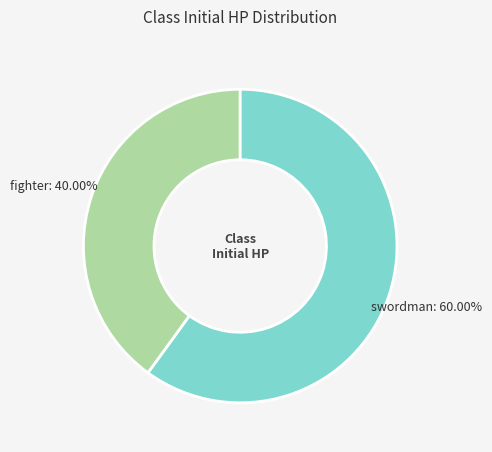

To the nearest percent, what is the difference between the largest and smallest slice percentages?

20%